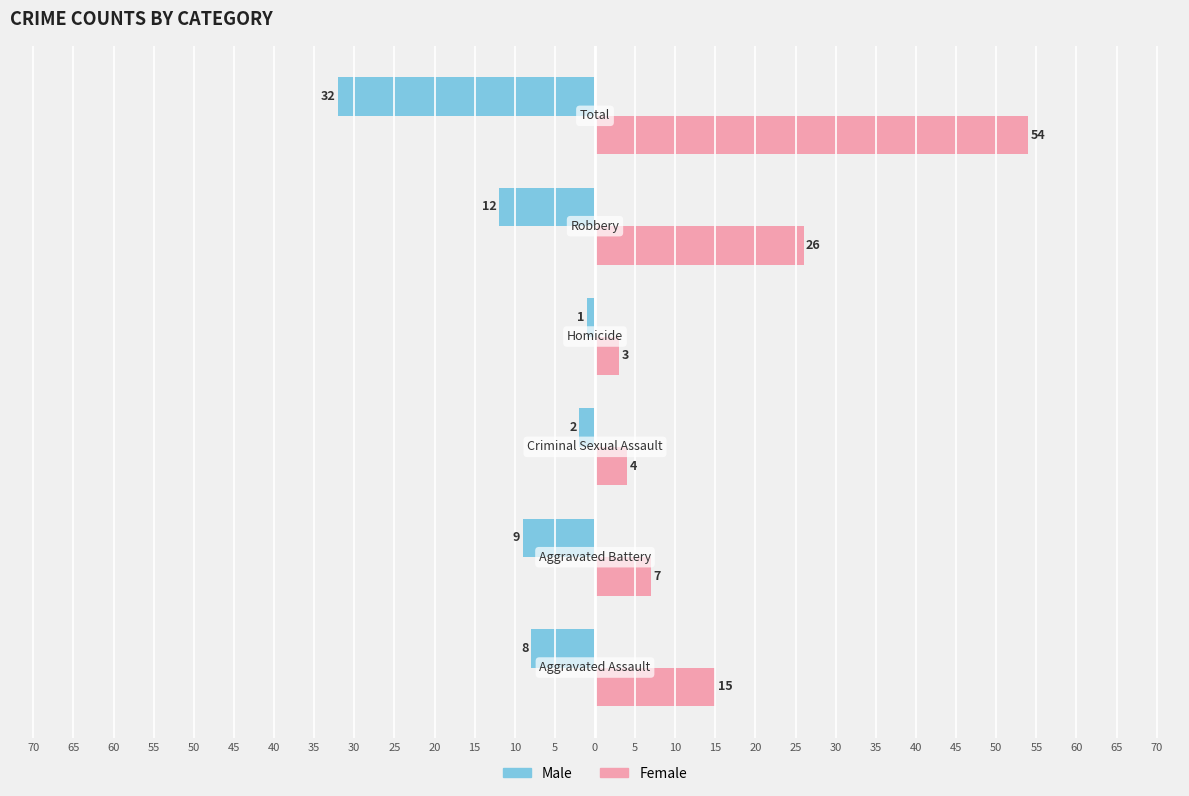

What is the minimum value for Female?

3